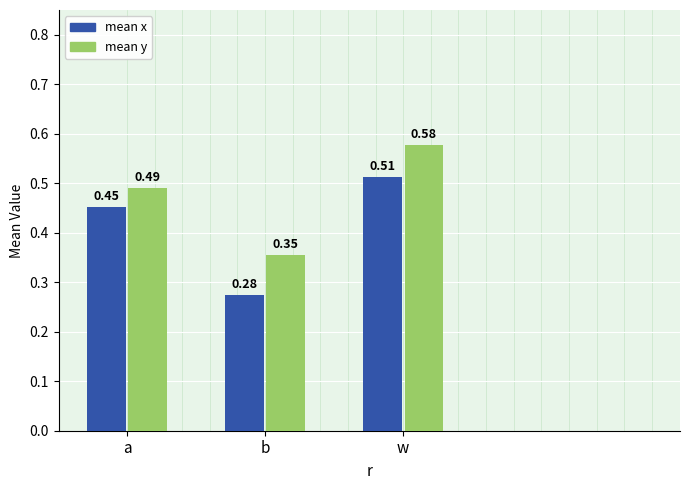

What is the sum of the mean y values at b and a?

0.8